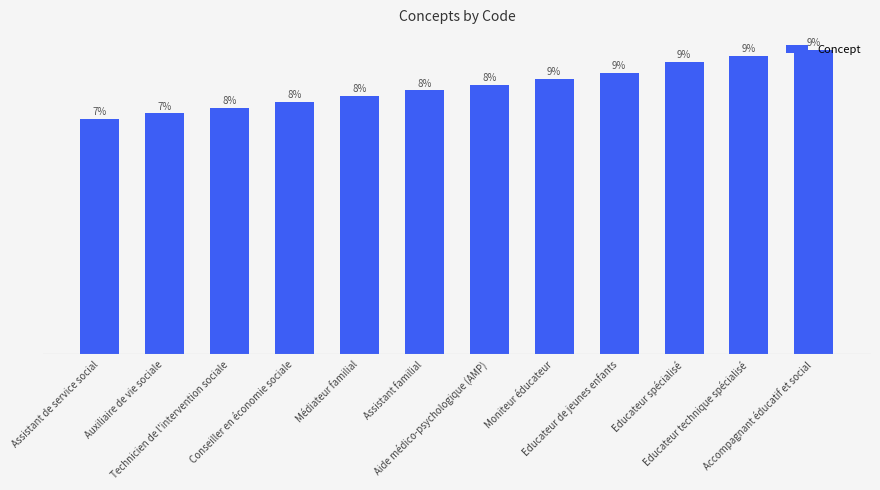

Are the bars horizontal?

No